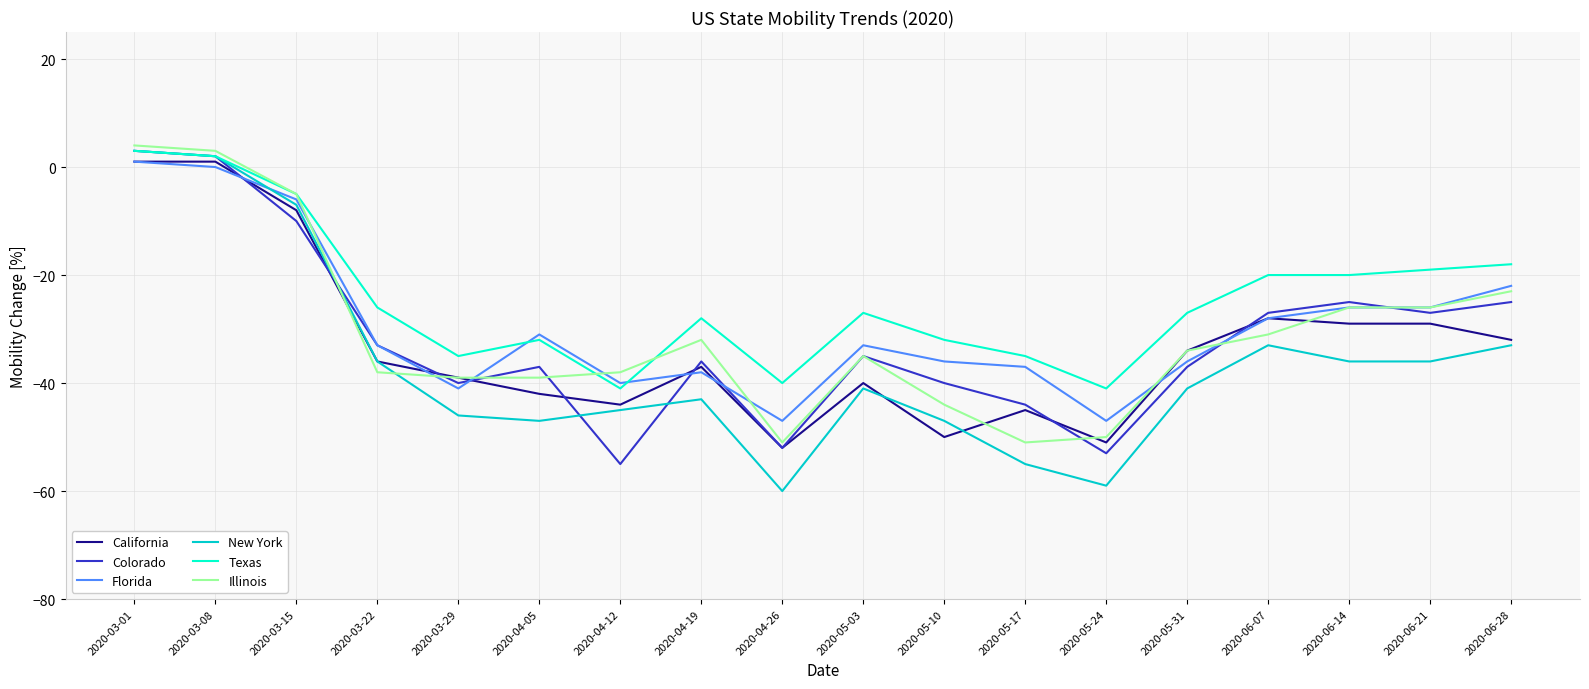

What is the average value of the California series?

-33